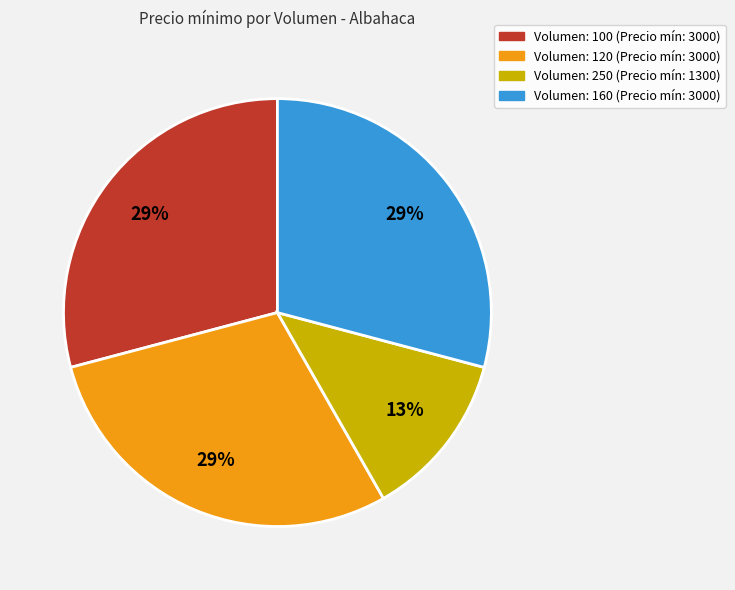

To the nearest percent, what is the average slice percentage?

25%